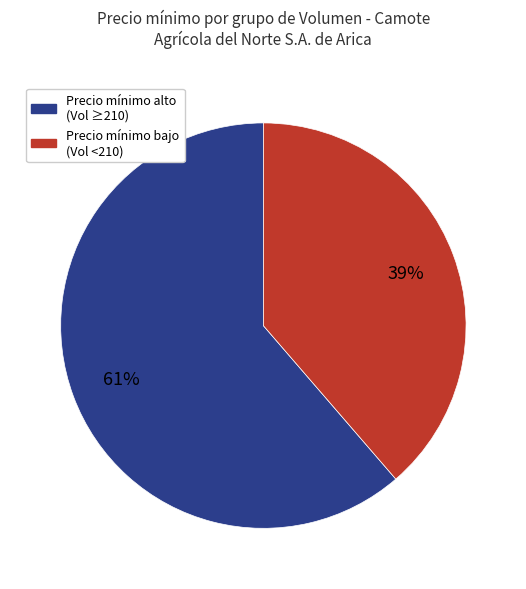

Which category has the smallest portion of the pie?

Precio mínimo bajo (Vol <210)